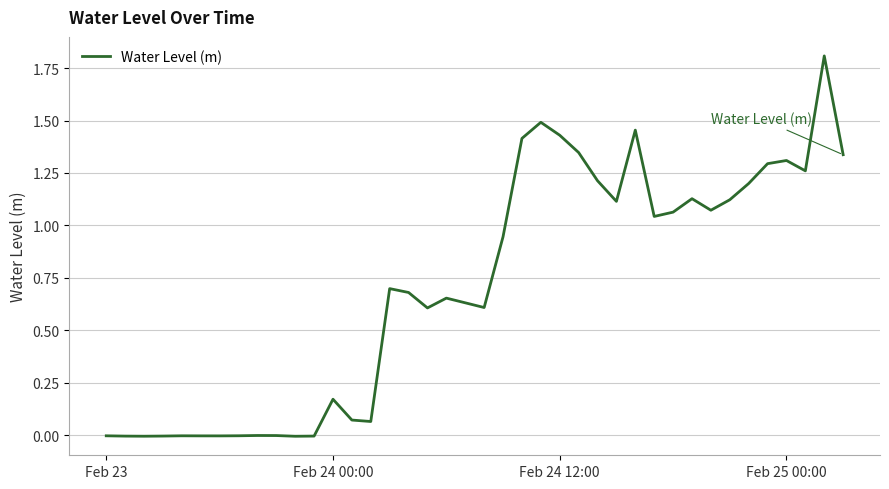

What is the difference between the maximum and minimum values?

1.8